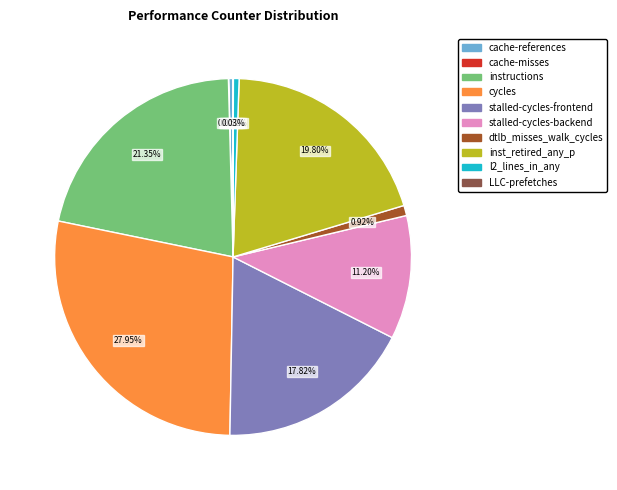

Which has a higher value, instructions or stalled-cycles-frontend?

instructions